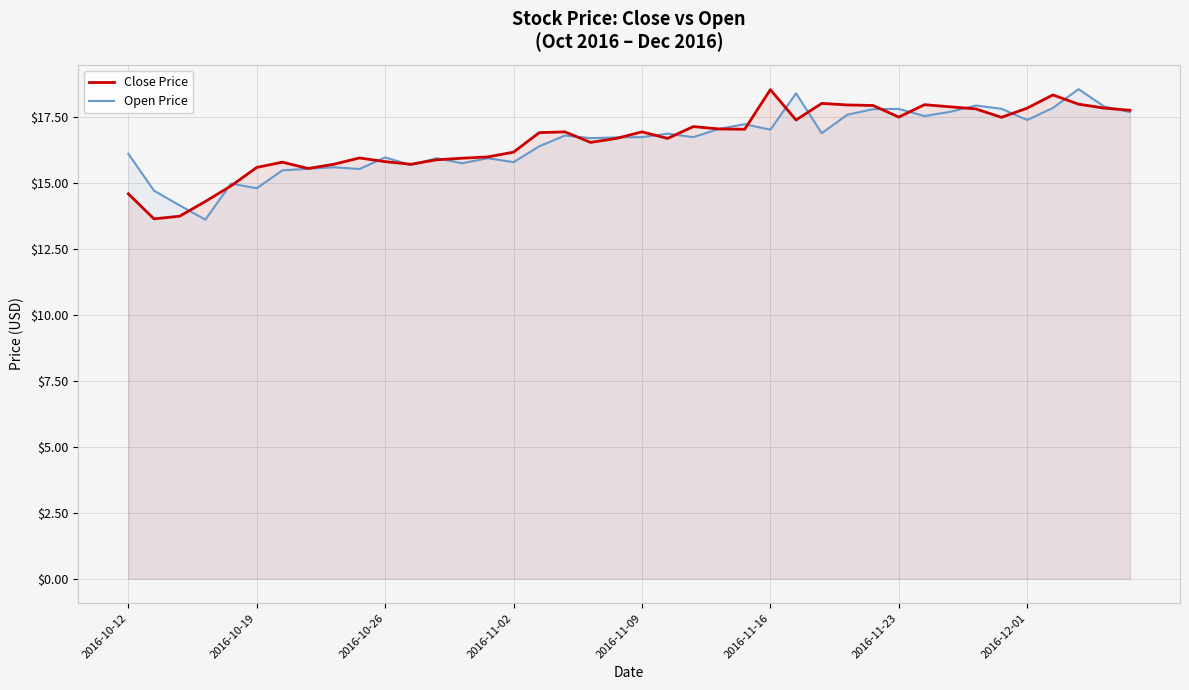

Rank the series by their maximum value, from highest to lowest.

Open Price, Close Price